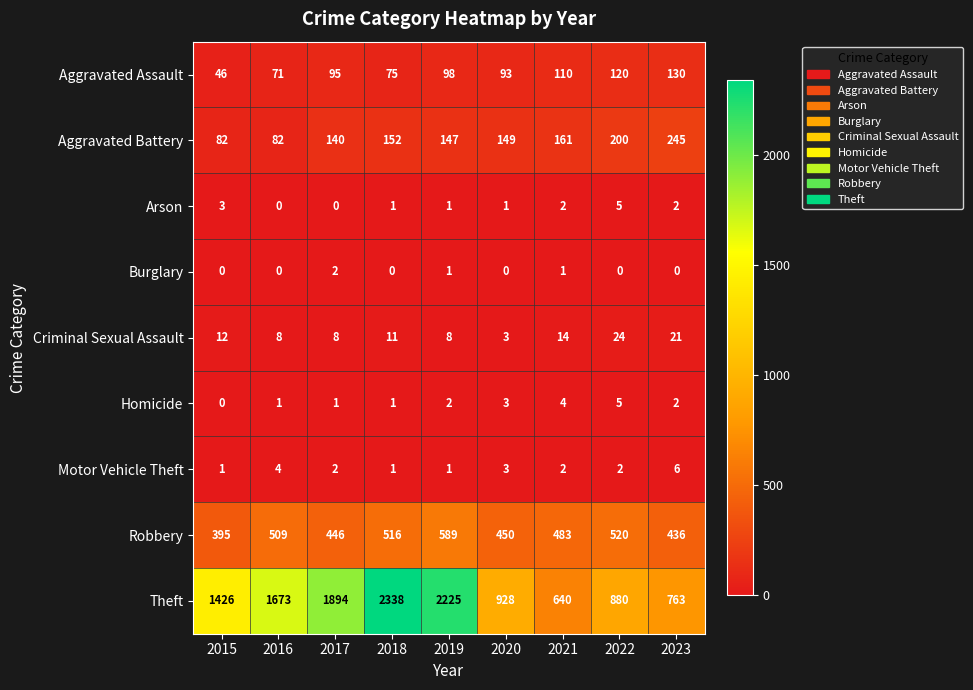

Which series has the widest spread of values?

Theft